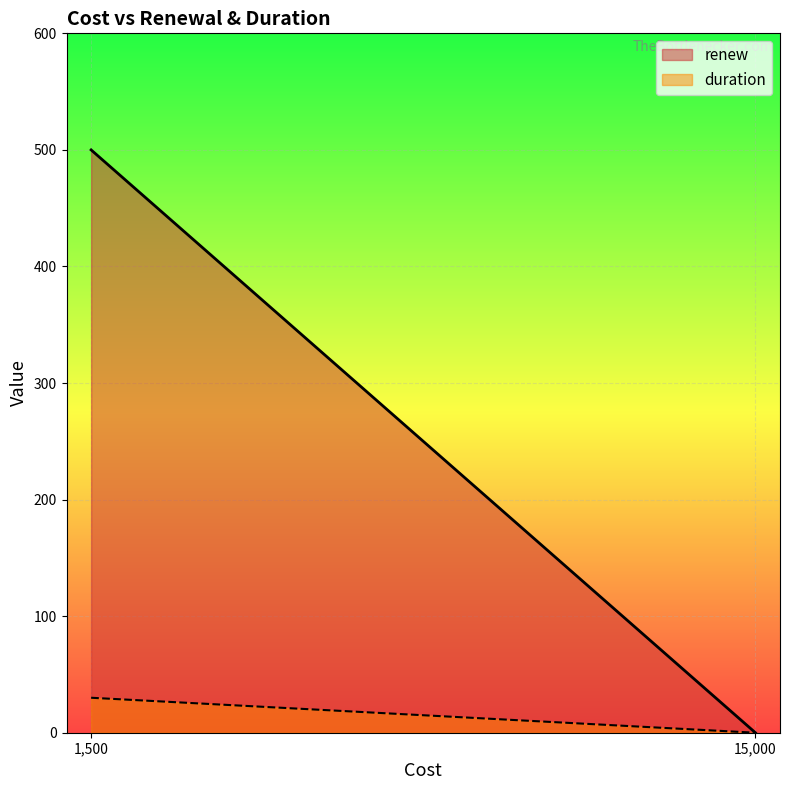

What is the difference between the maximum and minimum values in the duration series?

30